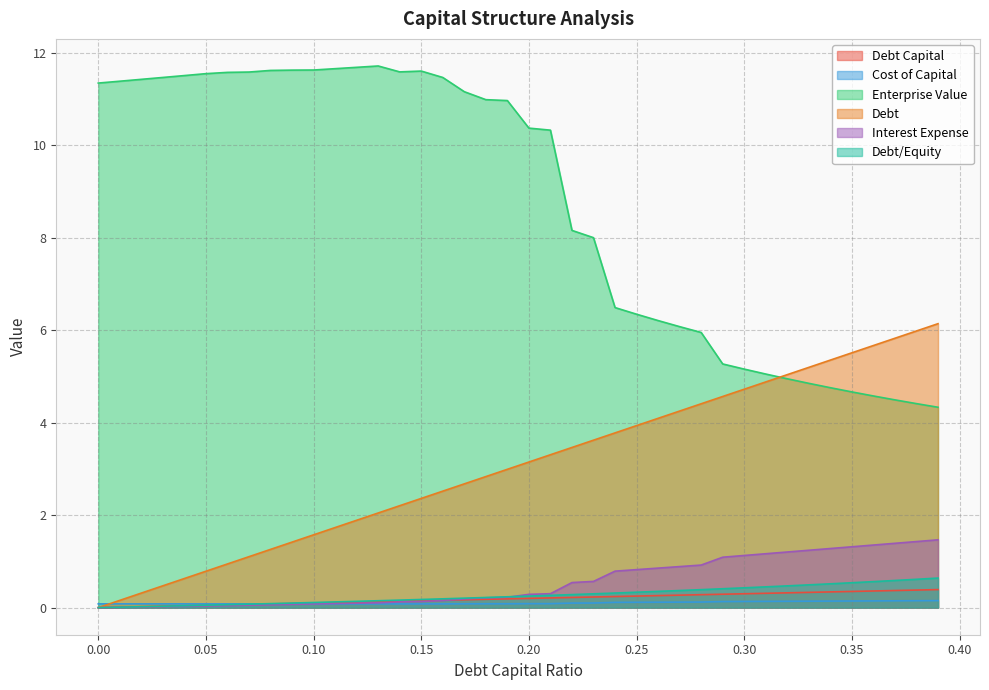

How many data points in debt_capital are above 0?

39